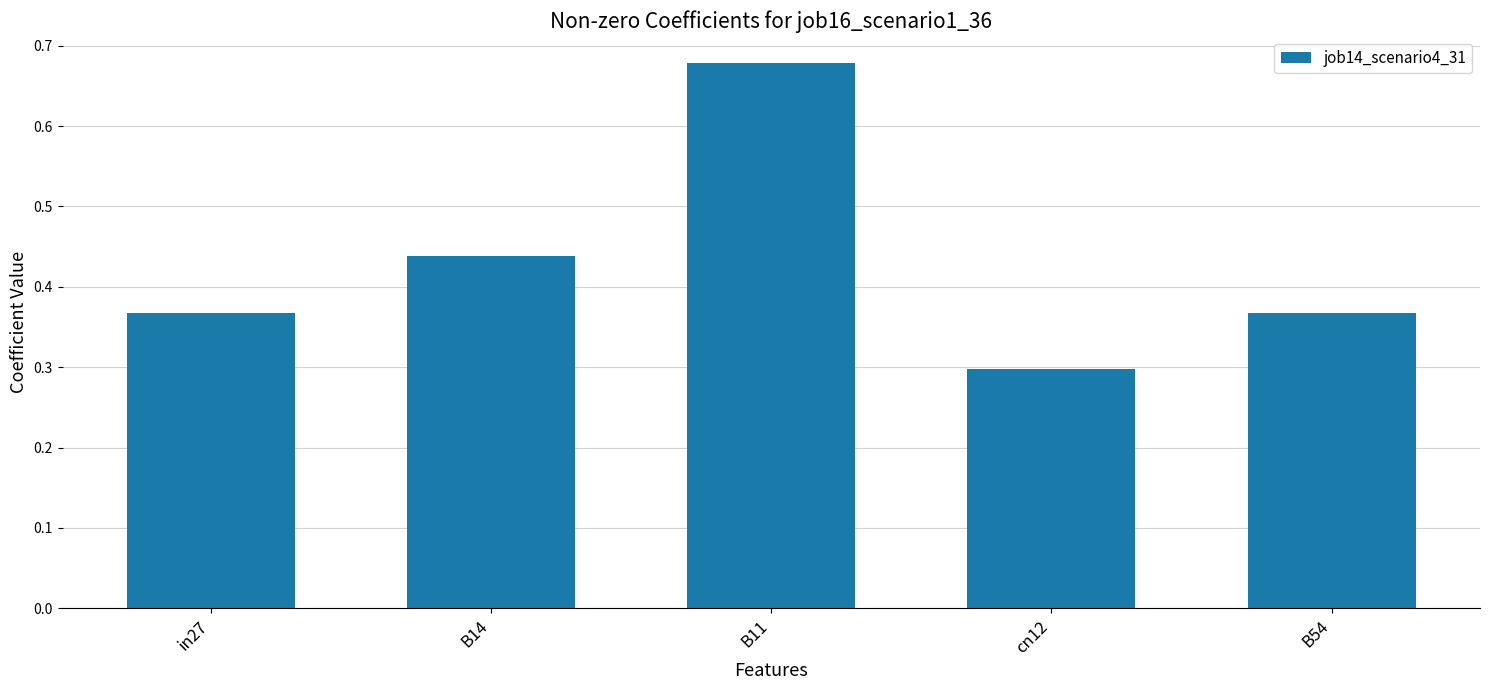

What position from the left is B54?

5